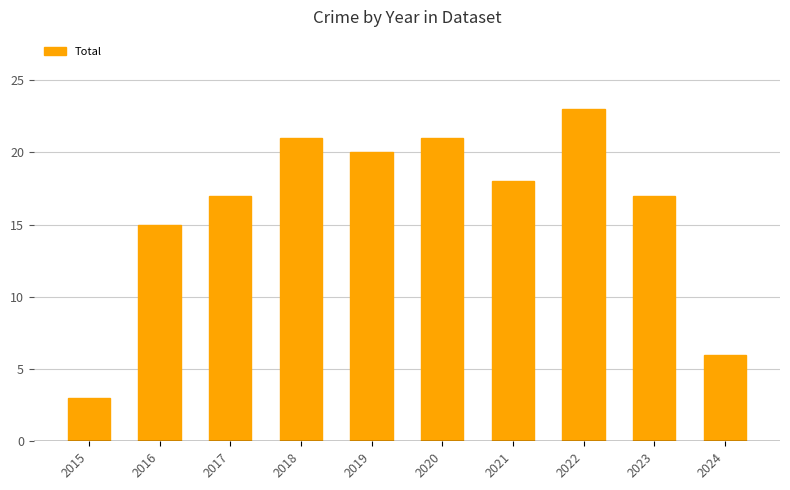

Reading right to left, transcribe all the data shown in this chart.

6	17	23	18	21	20	21	17	15	3